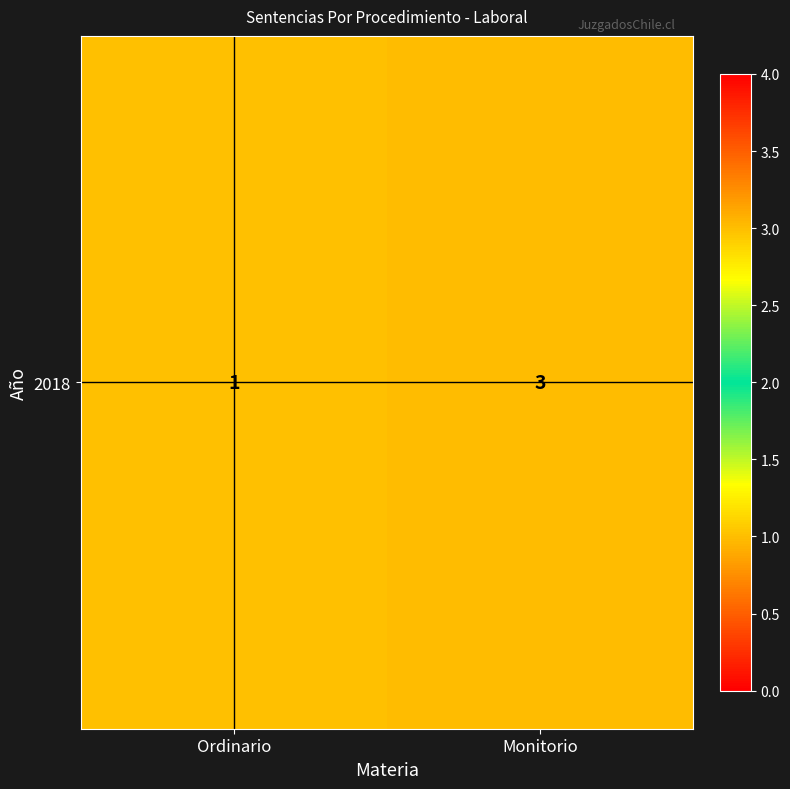

What is the change in value from Ordinario to Monitorio?

+2